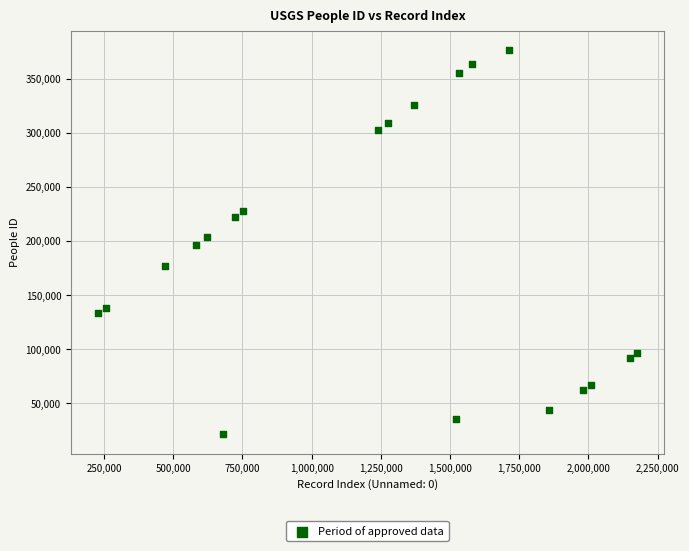

What is the range of X values (max minus min)?

1946582